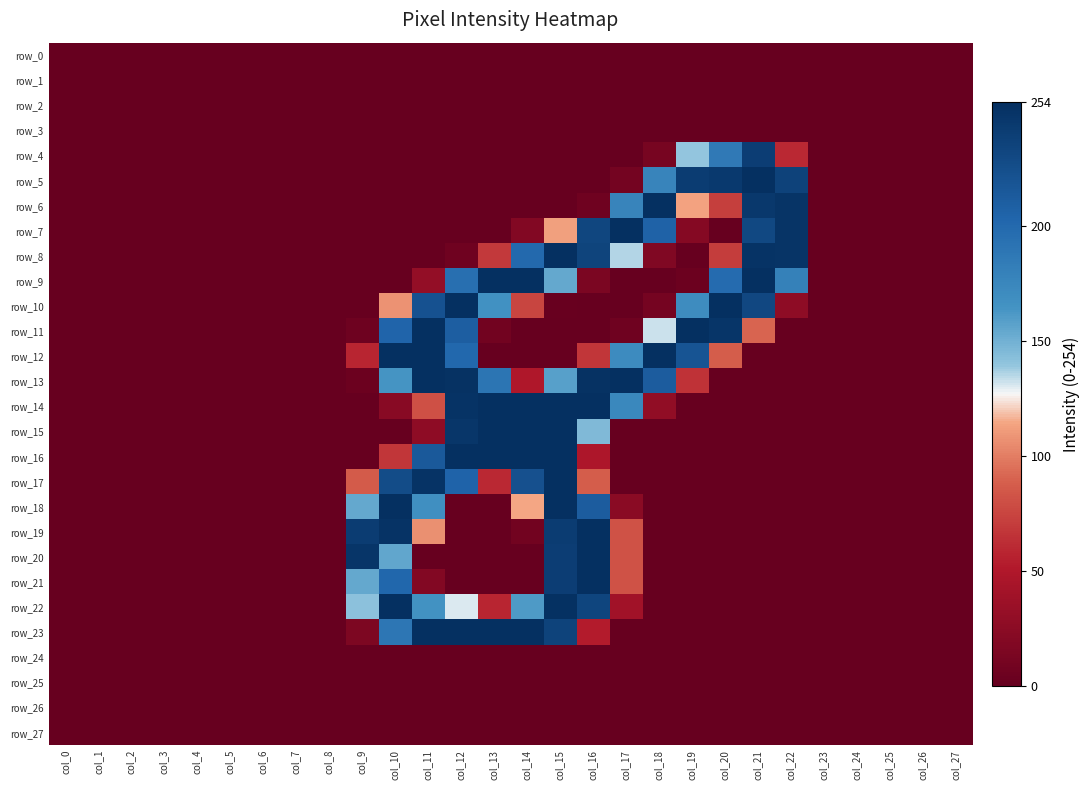

Count the number of categories in the chart.

28